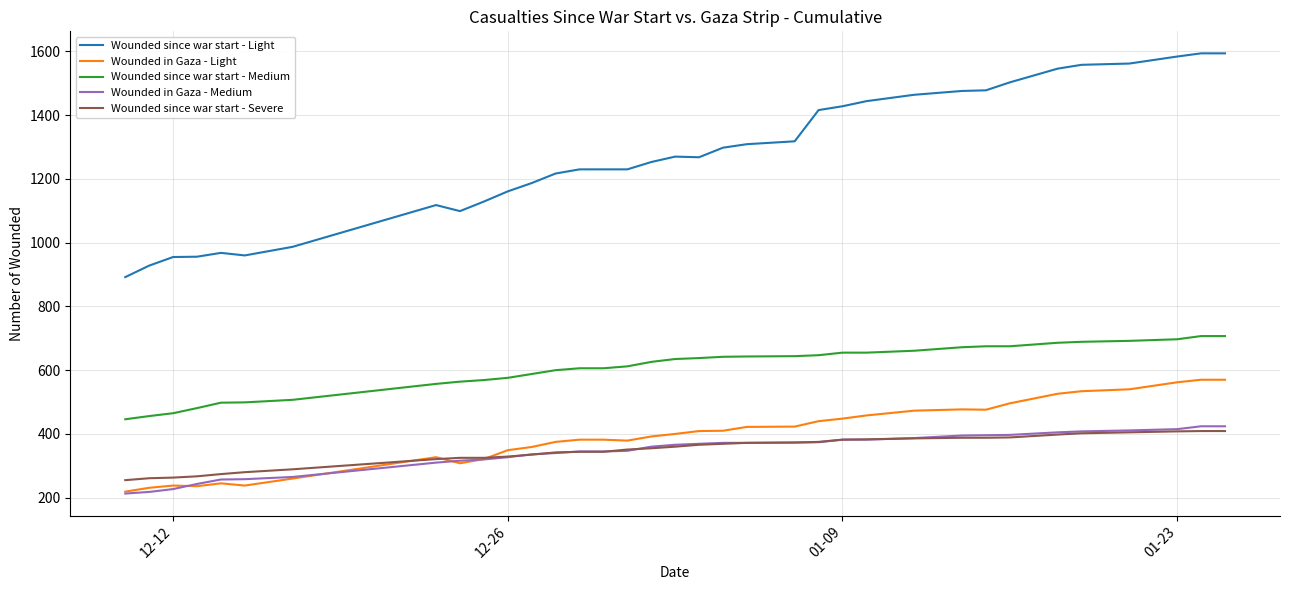

True or false: Wounded since war start - Light and Wounded since war start - Severe cross at least once.

False